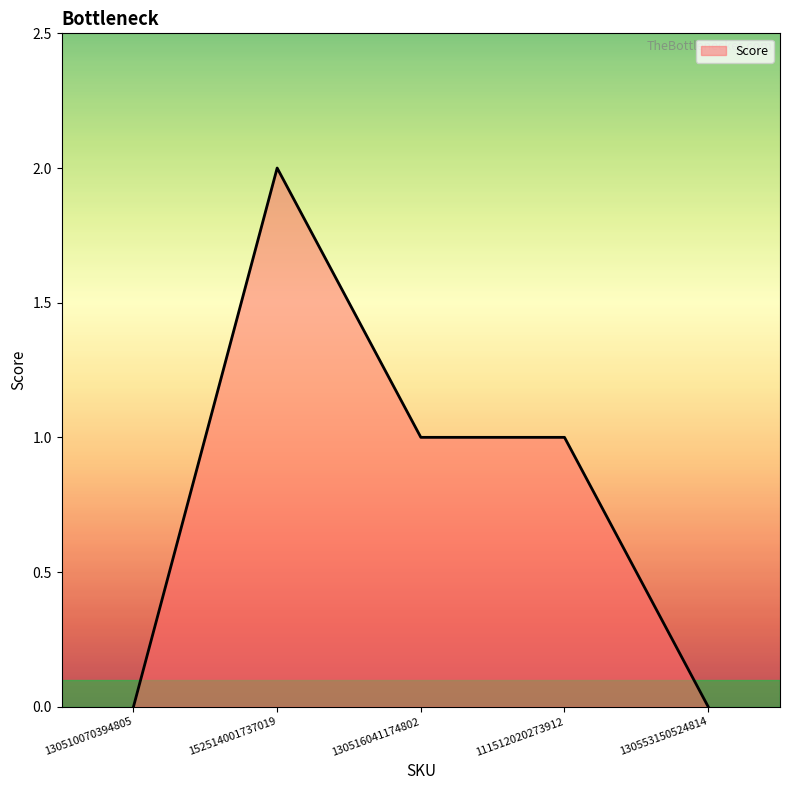

The value at 152514001737019 is 2. True or false?

True